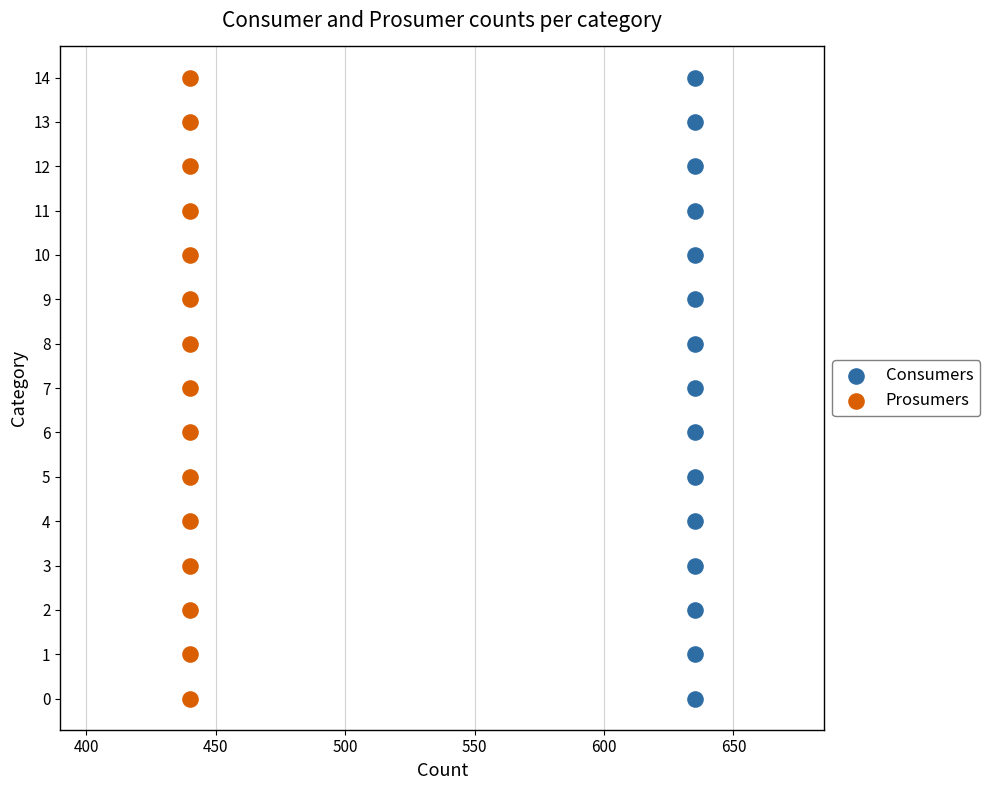

What are all the series names shown in the legend?

Consumers, Prosumers